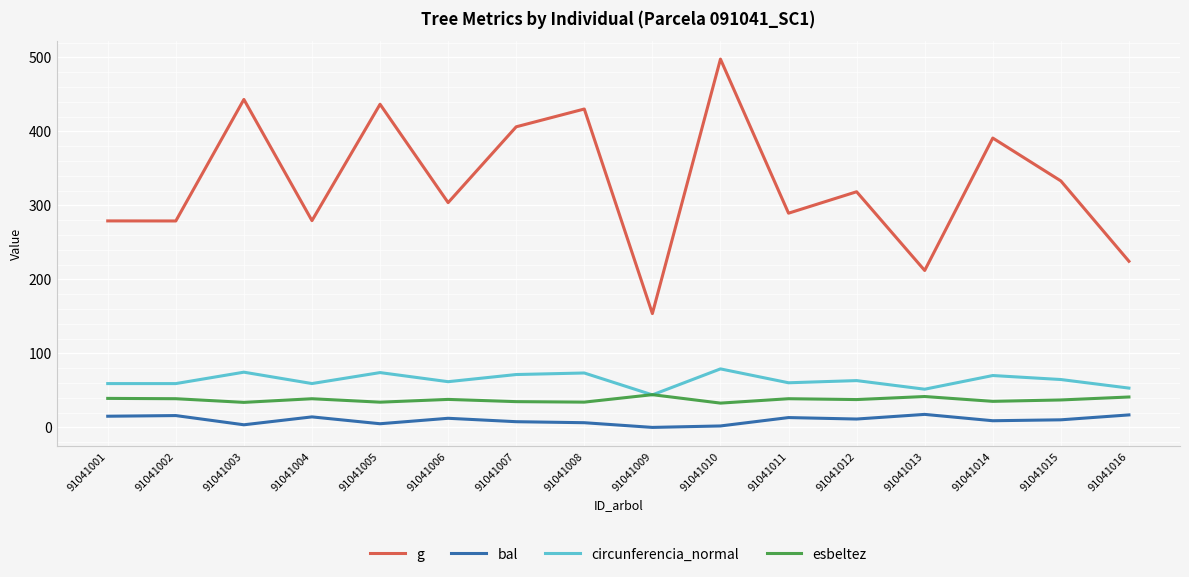

Which category has the highest value across all series?

91041010